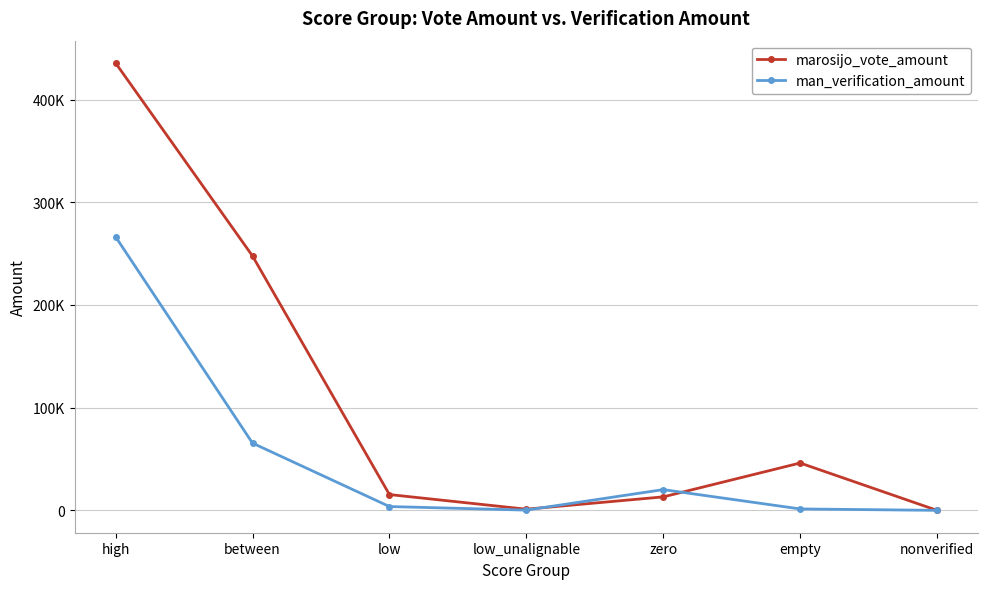

Does the chart have visible grid lines?

Yes